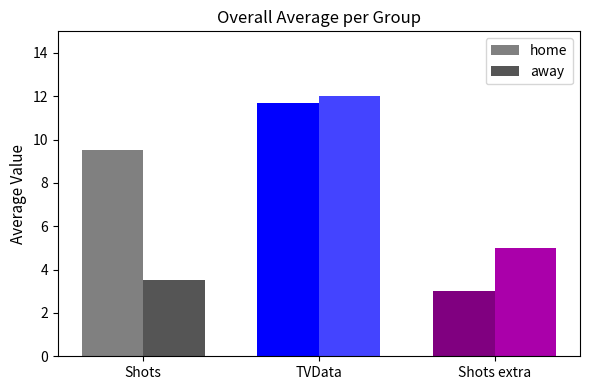

At which label does home first exceed 9?

Shots